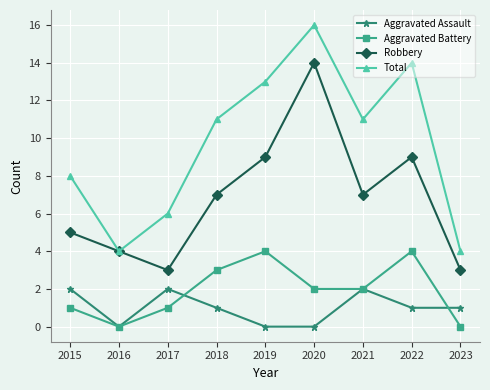

What is the difference between the second highest and minimum values in the Total series?

10